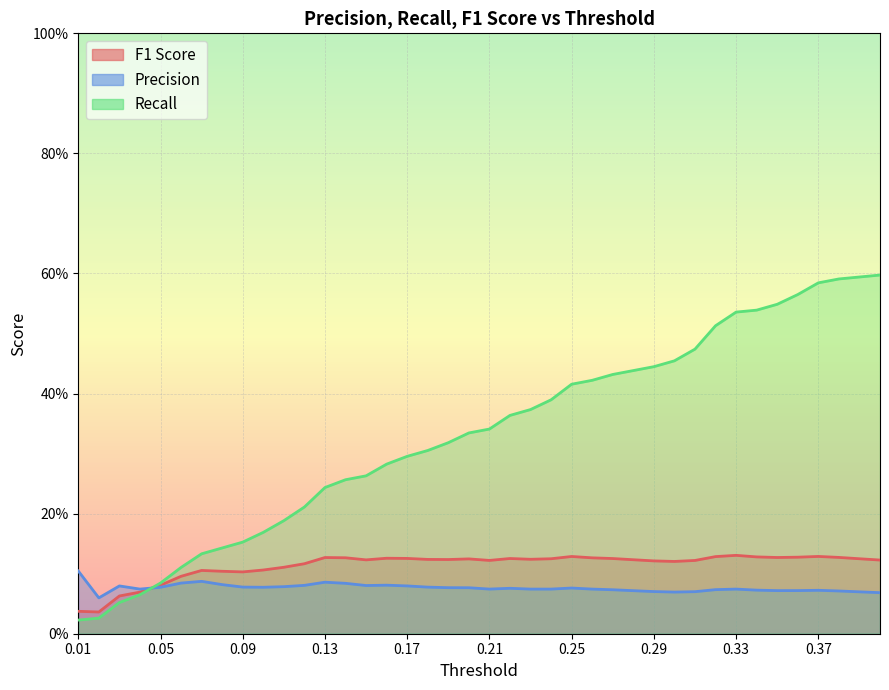

True or false: Precision has more than 2 points higher than both neighbors.

True